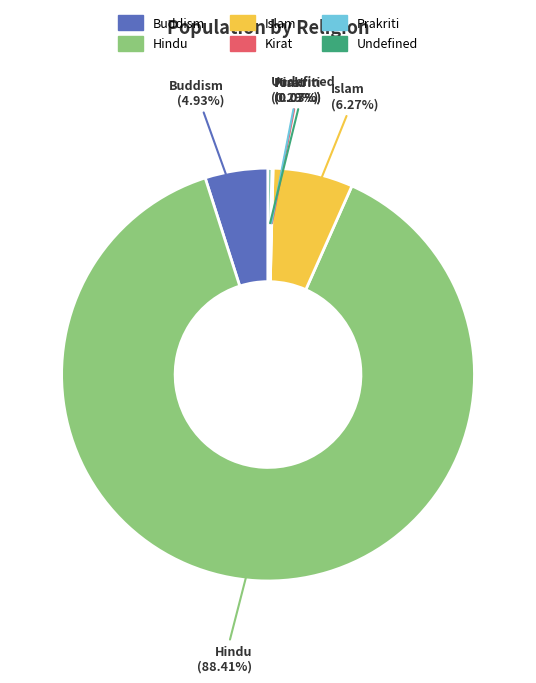

What is the majority slice?

Hindu